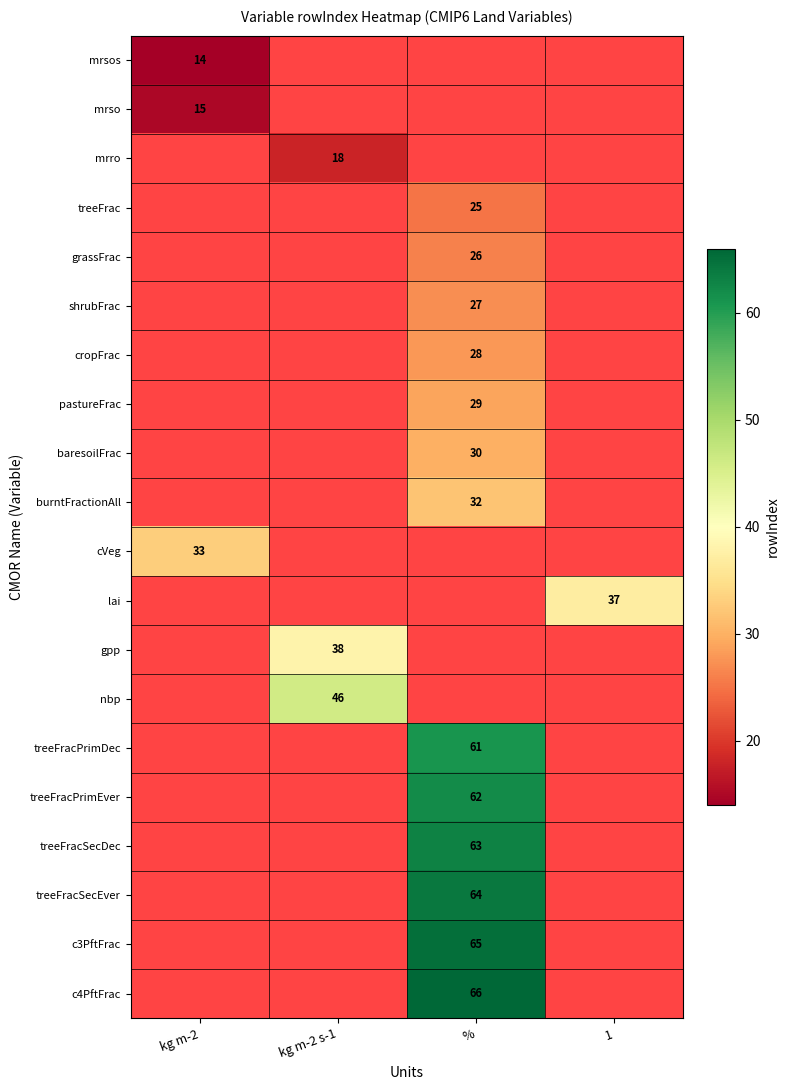

Which has a higher value, % or 1?

1